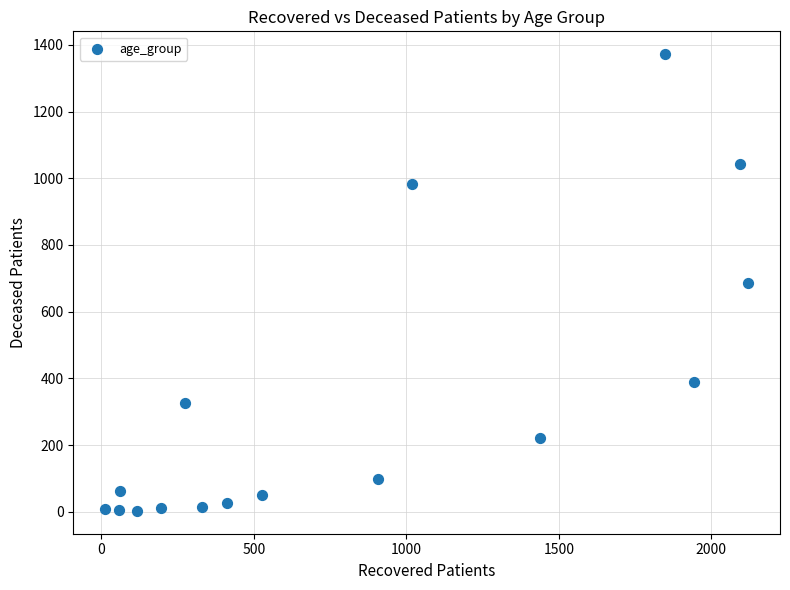

What is the range of Y values (max minus min)?

1369